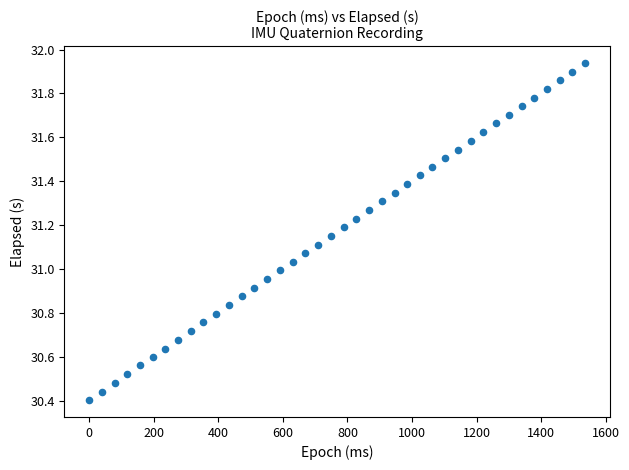

What is the range of X values (max minus min)?

1536.0